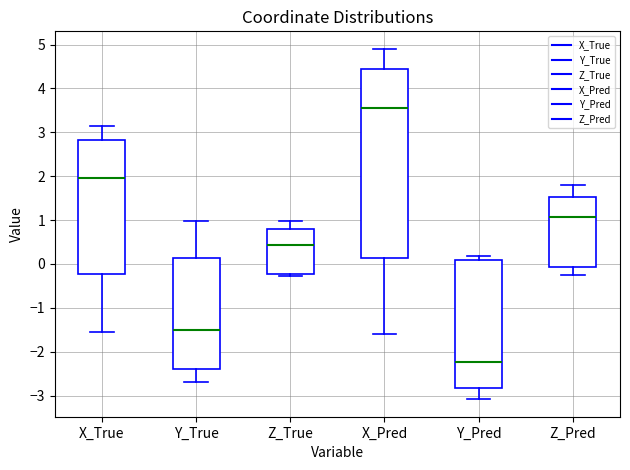

Which box's median line is the lowest?

Y_Pred